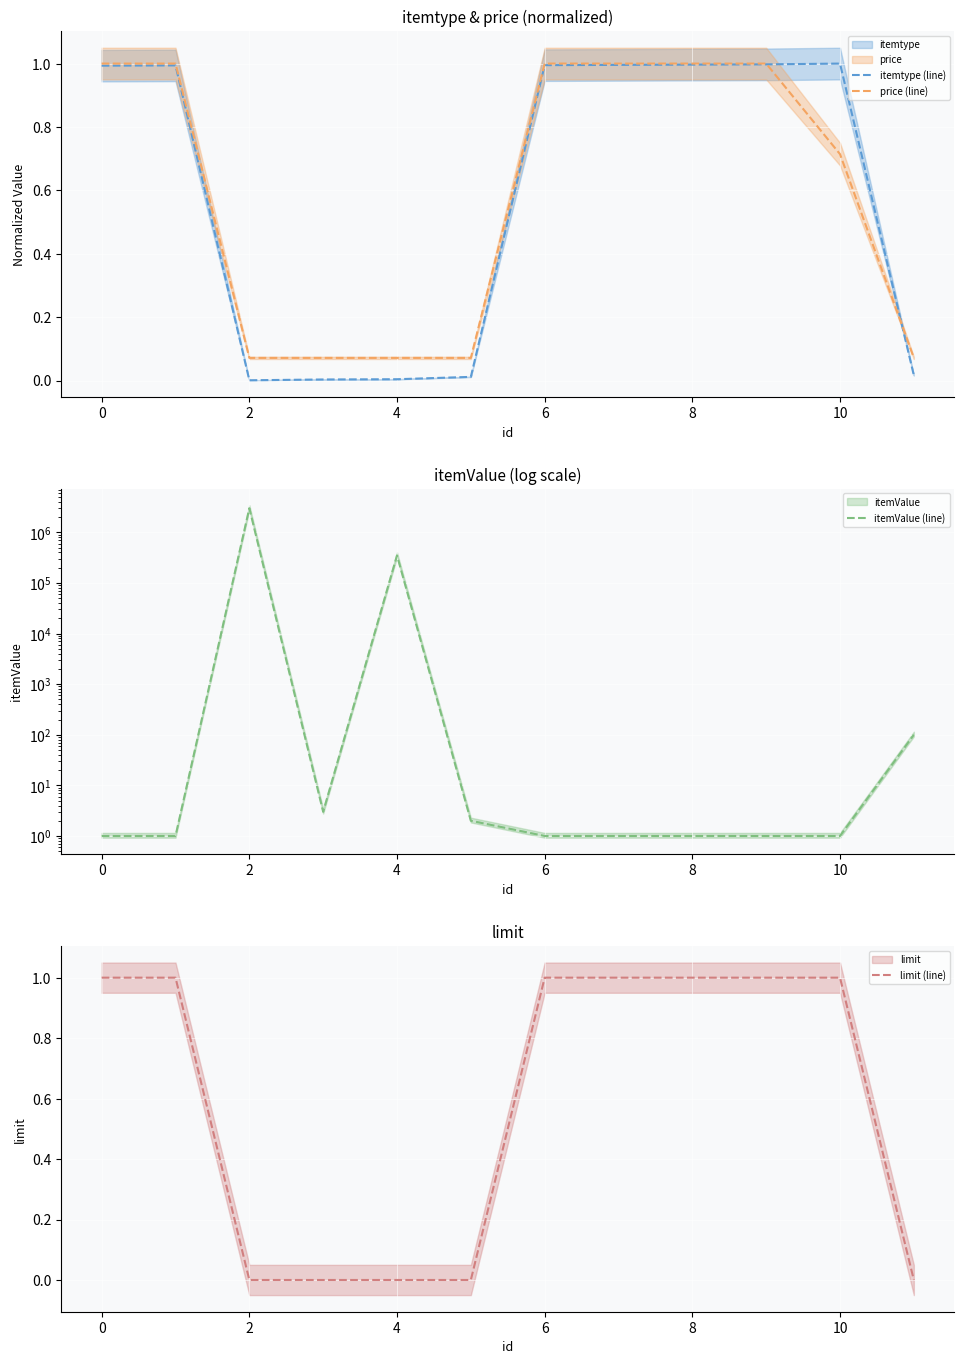

What is the highest value of the itemtype (line) series?

1.0